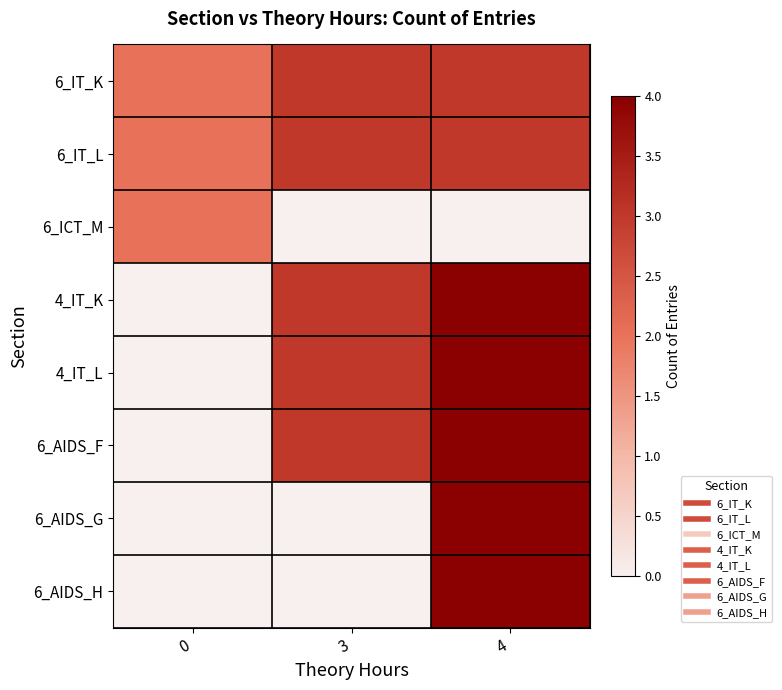

Reading left to right, what are all the values shown in this chart?

6_IT_K: 0=2	3=3	4=3
6_IT_L: 0=2	3=3	4=3
6_ICT_M: 0=2	3=0	4=0
4_IT_K: 0=0	3=3	4=4
4_IT_L: 0=0	3=3	4=4
6_AIDS_F: 0=0	3=3	4=4
6_AIDS_G: 0=0	3=0	4=4
6_AIDS_H: 0=0	3=0	4=4